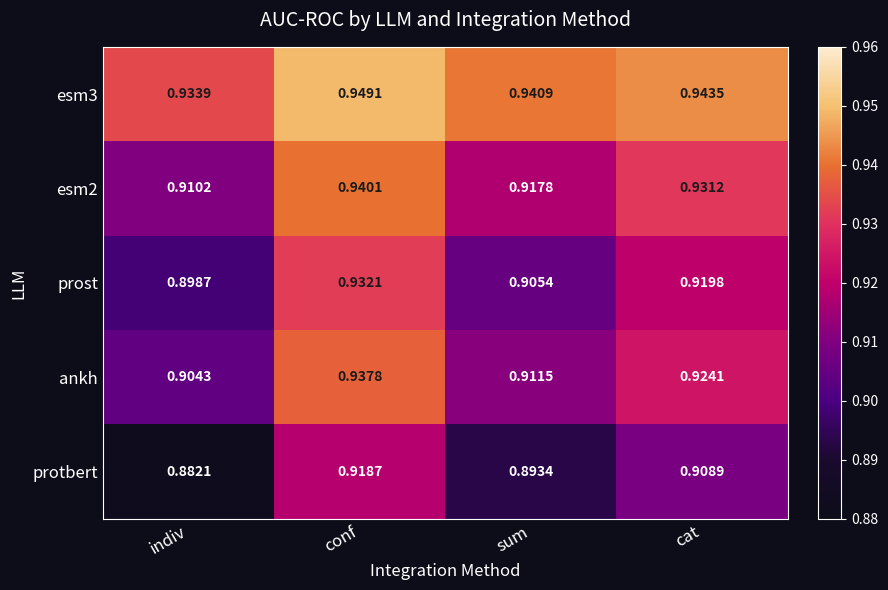

How many data points does each series have?

4